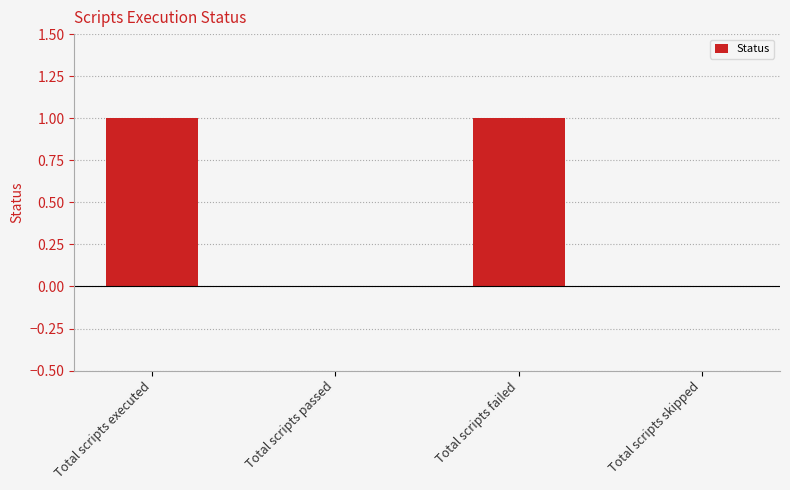

Which has a higher value, Total scripts executed or Total scripts passed?

Total scripts executed